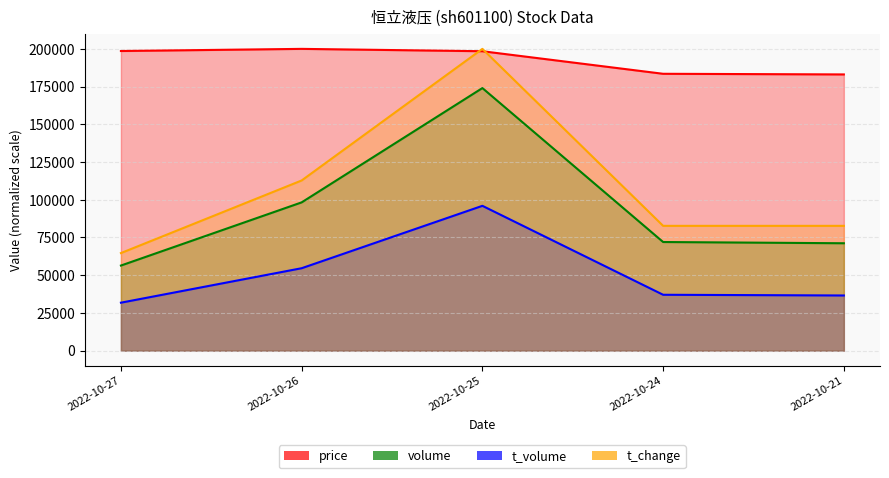

Which category has the lowest value in the price series?

2022-10-21